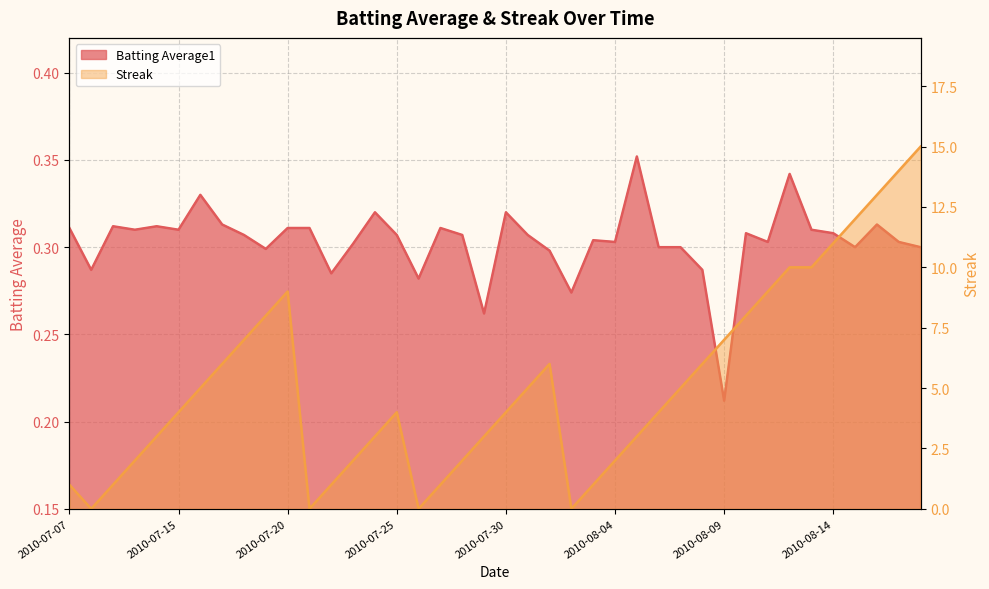

The Batting Average1 series shows 0.3 at 2010-08-14. True or false?

True